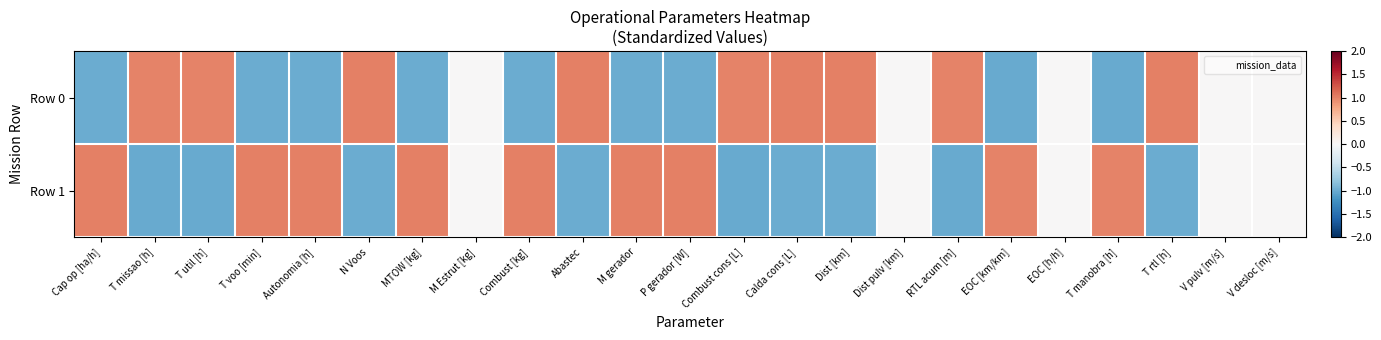

Reading right to left, what are all the values shown in this chart?

Row 0: V desloc [m/s]=0.0	V pulv [m/s]=0.0	T rtl [h]=1.0	T manobra [h]=-1.0	EOC [h/h]=0.0	EOC [km/km]=-1.0	RTL acum [m]=1.0	Dist pulv [km]=0.0	Dist [km]=1.0	Calda cons [L]=1.0	Combust cons [L]=1.0	P gerador [W]=-1.0	M gerador=-1.0	Abastec=1.0	Combust [kg]=-1.0	M Estrut [kg]=0.0	MTOW [kg]=-1.0	N Voos=1.0	Autonomia [h]=-1.0	T voo [min]=-1.0	T util [h]=1.0	T missao [h]=1.0	Cap op [ha/h]=-1.0
Row 1: V desloc [m/s]=0.0	V pulv [m/s]=0.0	T rtl [h]=-1.0	T manobra [h]=1.0	EOC [h/h]=0.0	EOC [km/km]=1.0	RTL acum [m]=-1.0	Dist pulv [km]=0.0	Dist [km]=-1.0	Calda cons [L]=-1.0	Combust cons [L]=-1.0	P gerador [W]=1.0	M gerador=1.0	Abastec=-1.0	Combust [kg]=1.0	M Estrut [kg]=0.0	MTOW [kg]=1.0	N Voos=-1.0	Autonomia [h]=1.0	T voo [min]=1.0	T util [h]=-1.0	T missao [h]=-1.0	Cap op [ha/h]=1.0